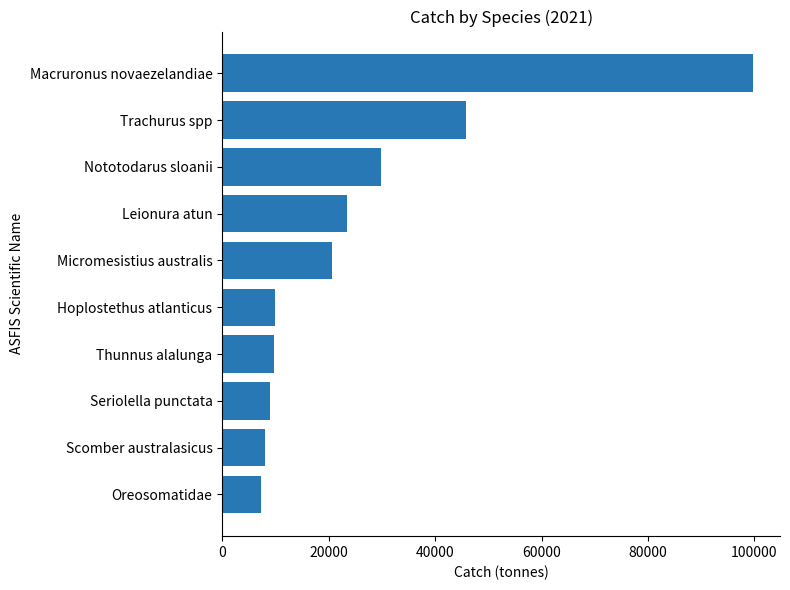

The chart shows a value of 23429.0 at Leionura atun. True or false?

True